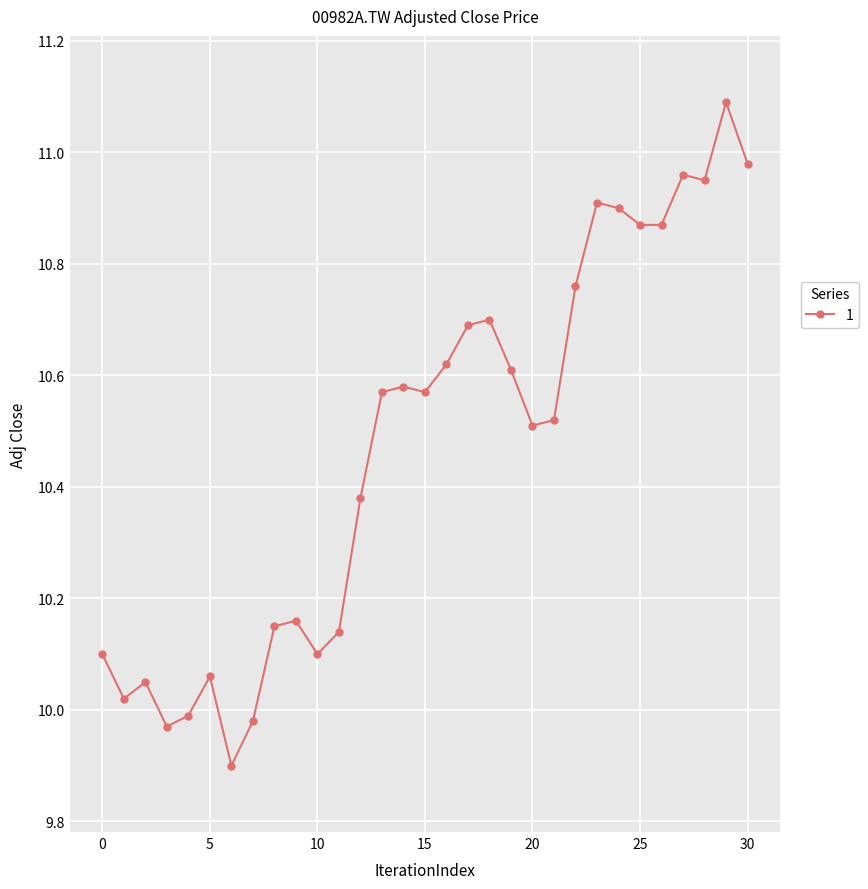

What is the sum of all values?

324.7